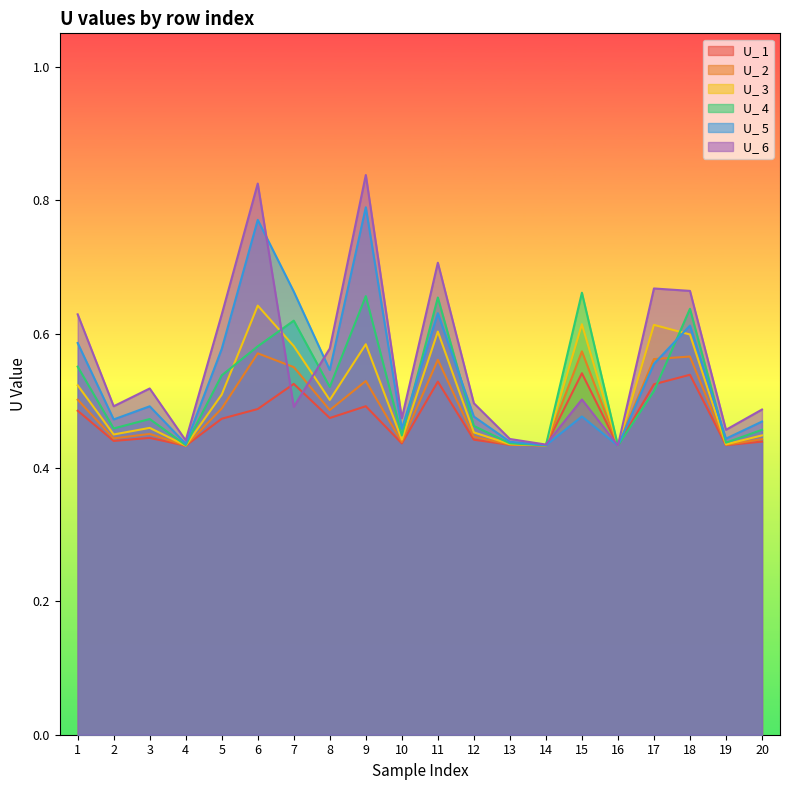

Is the value of U_ 1 at 13 greater than the value of U_ 5 at 7?

No